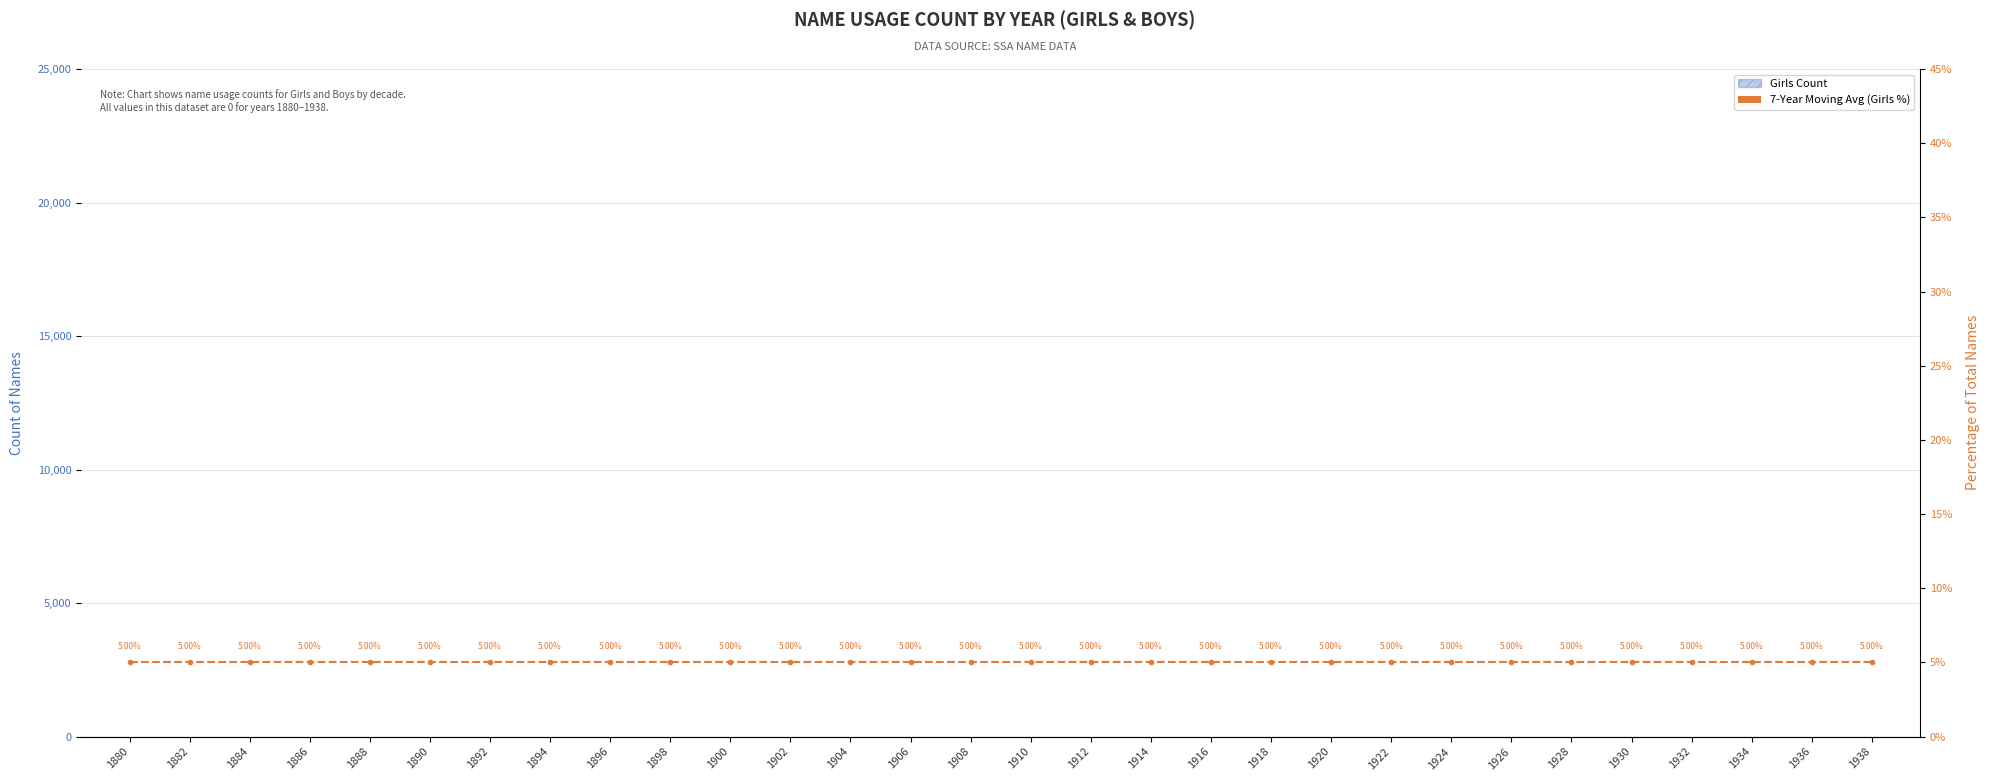

Which series has the widest spread of values?

Girls Count